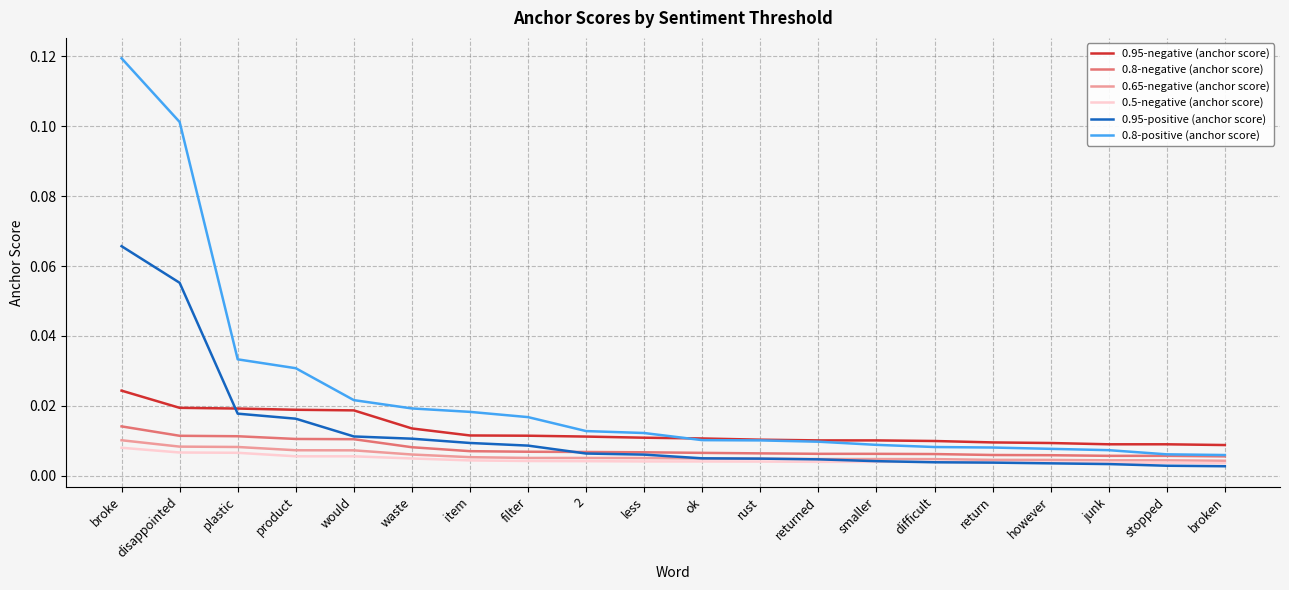

Which category has the highest value in the 0.8-negative (anchor score) series?

broke